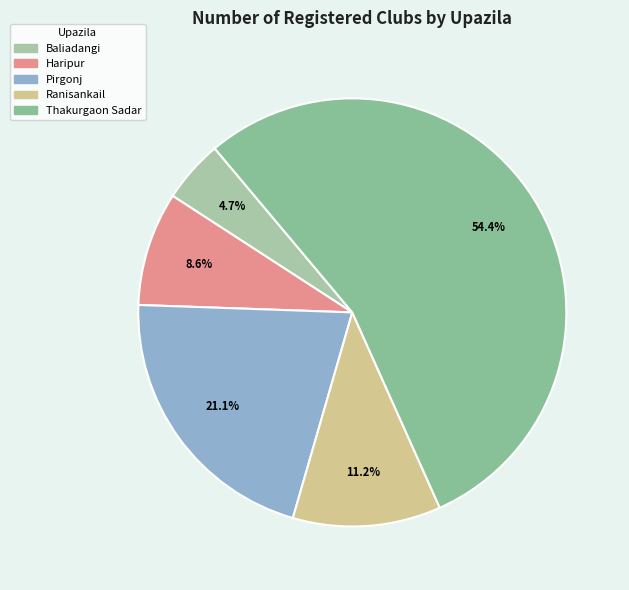

True or false: Thakurgaon Sadar accounts for 41% of the total.

False